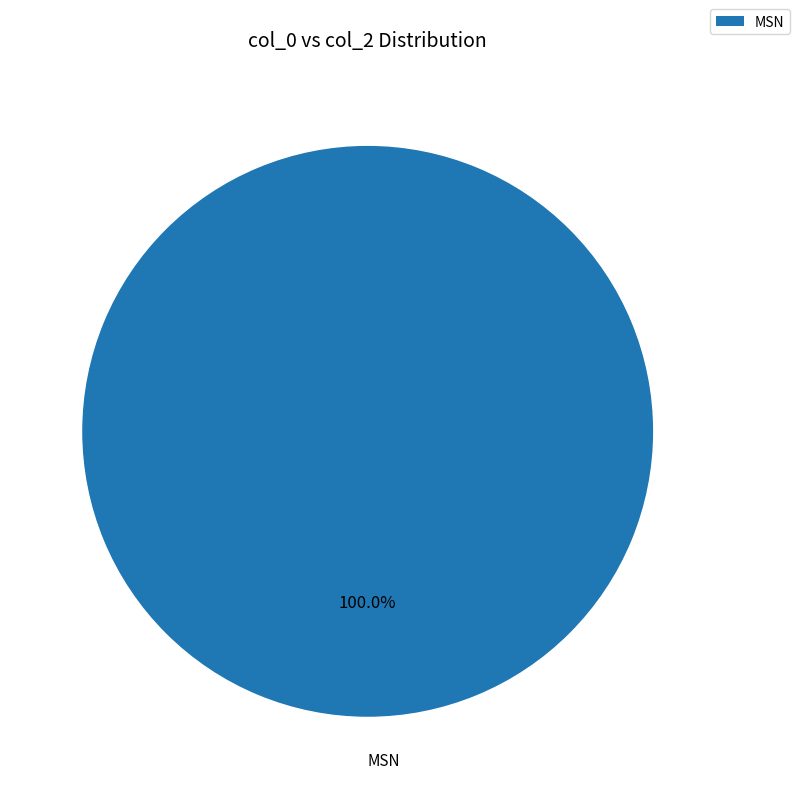

Rank the categories by value from highest to lowest.

MSN